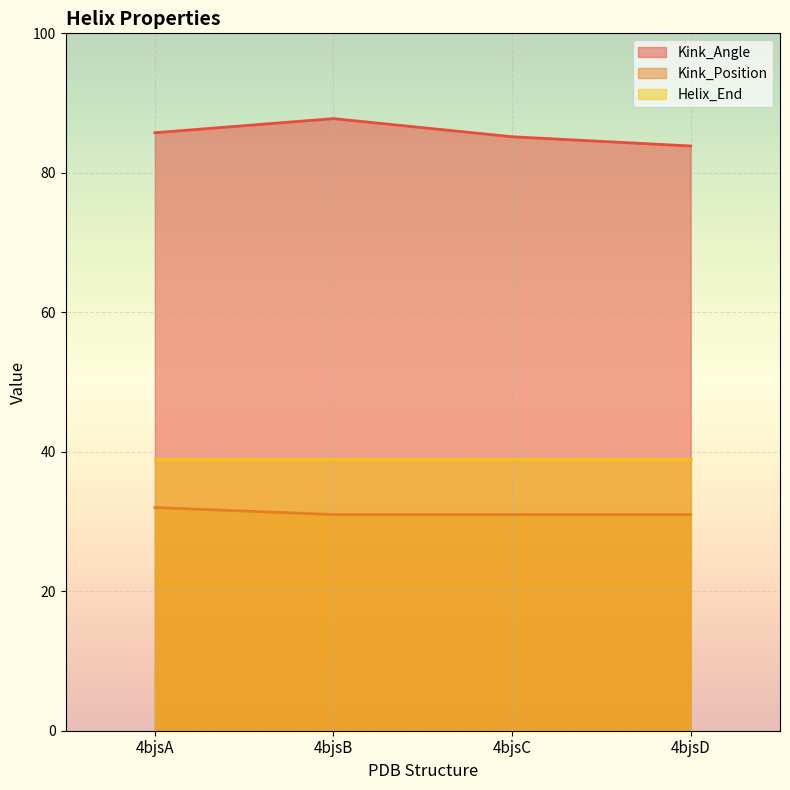

Where is Kink_Angle nearest to the value 85?

4bjsC